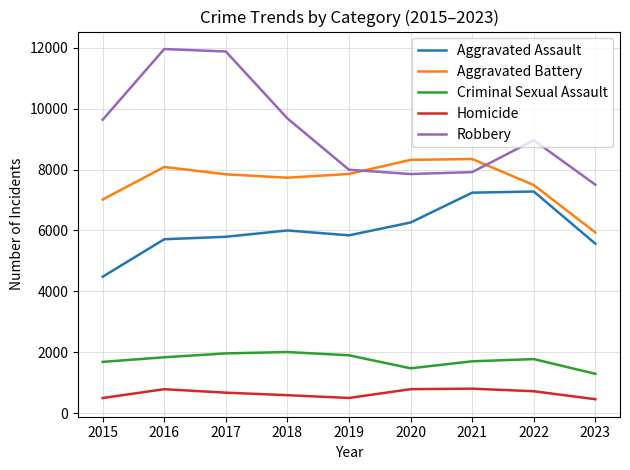

True or false: Criminal Sexual Assault and Aggravated Battery cross at least once.

False